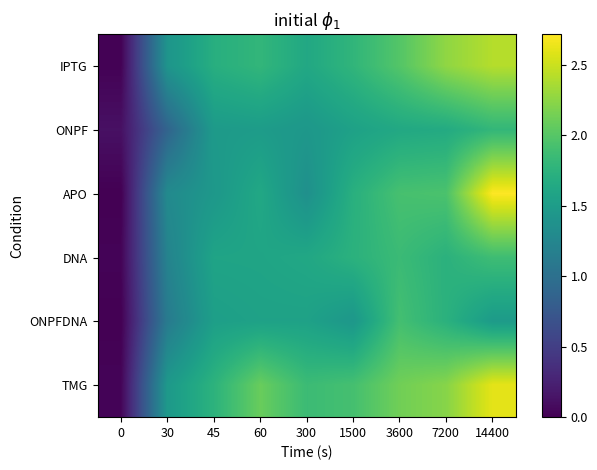

Reading right to left, list all the values displayed in this chart.

IPTG: 14400=2.4	7200=2.3	3600=2.0	1500=1.8	300=1.6	60=1.8	45=1.7	30=1.4	0=0.0
ONPF: 14400=1.8	7200=1.7	3600=1.6	1500=1.6	300=1.4	60=1.5	45=1.5	30=0.9	0=0.1
APO: 14400=2.7	7200=1.9	3600=1.9	1500=1.7	300=1.4	60=1.6	45=1.4	30=1.3	0=0.0
DNA: 14400=1.9	7200=1.7	3600=1.9	1500=1.7	300=1.6	60=1.6	45=1.6	30=1.2	0=0.0
ONPFDNA: 14400=1.5	7200=1.7	3600=1.9	1500=1.4	300=1.6	60=1.6	45=1.5	30=1.1	0=0.0
TMG: 14400=2.6	7200=2.2	3600=2.1	1500=1.9	300=1.9	60=2.1	45=1.8	30=1.5	0=0.0